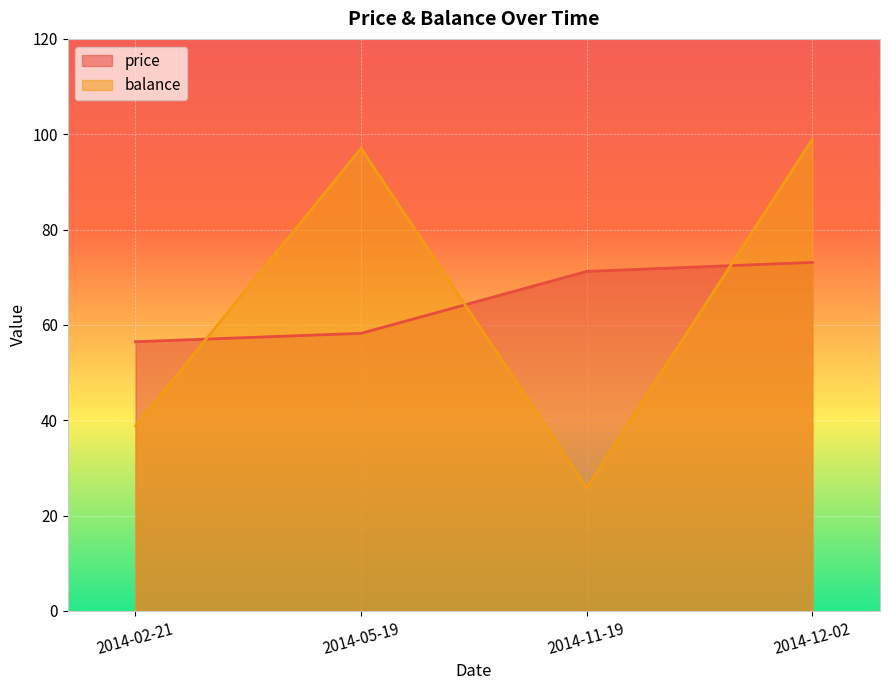

How many intersections are there between balance and price?

3